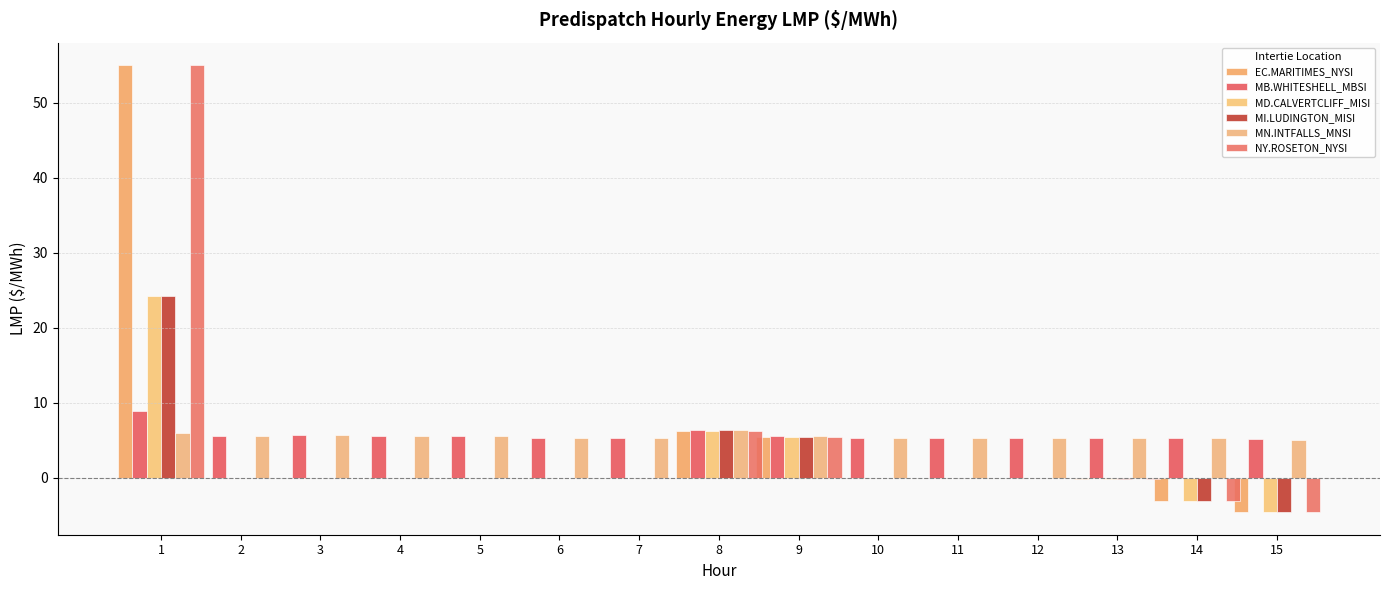

At which label does MI.LUDINGTON_MISI reach its peak?

1